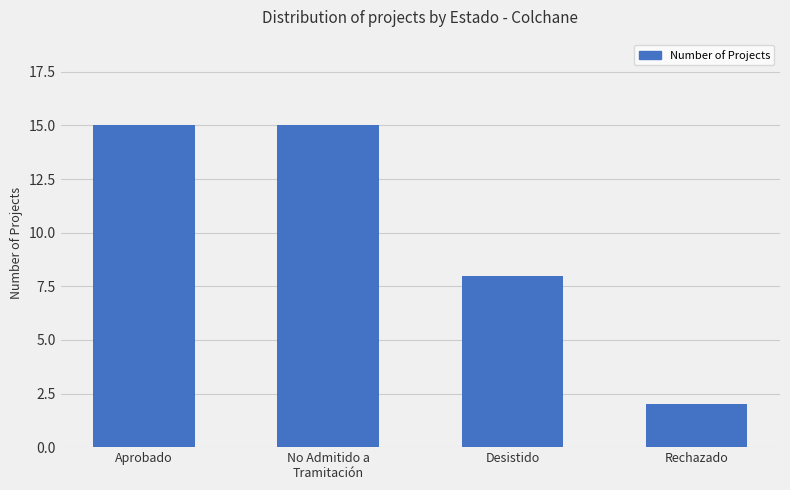

What is the ratio of the value at Desistido to the value at Aprobado?

0.5